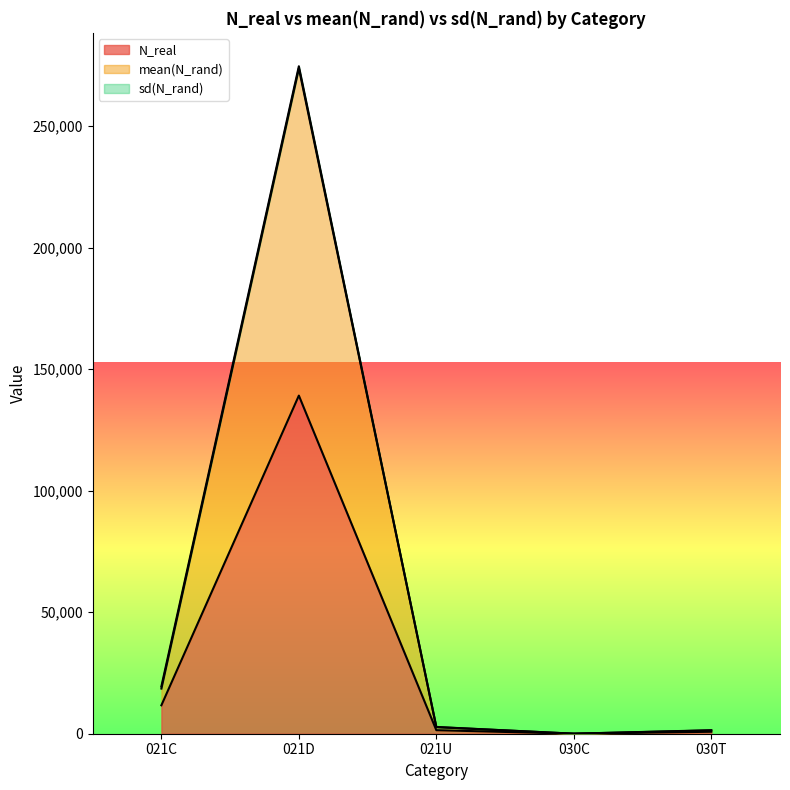

True or false: mean(N_rand) has a value of 3597.6 at 021U.

False